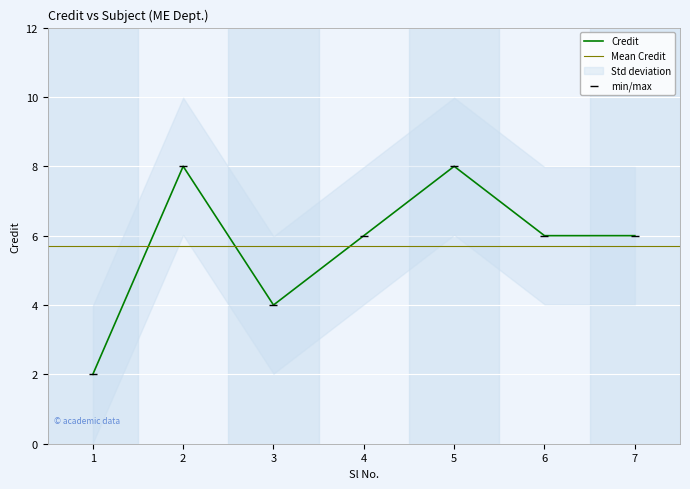

Reading left to right, what are all the values shown in this chart?

2	8	4	6	8	6	6